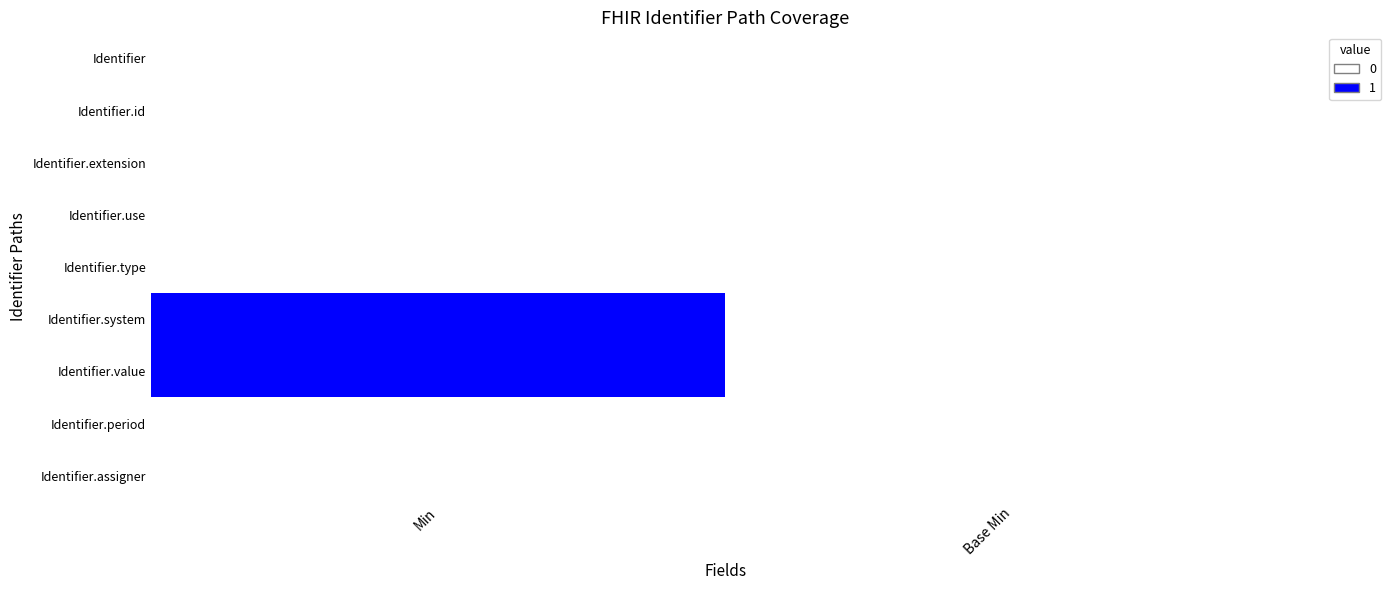

Count the number of data series in this chart.

9